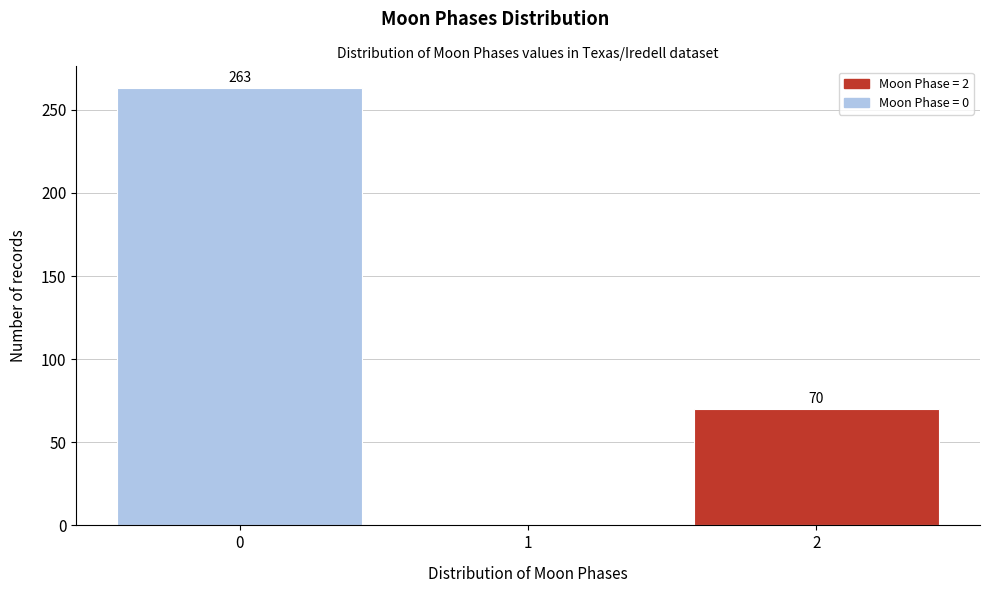

Over which range of the x-axis is the bar tallest?

-0.5 to 0.5